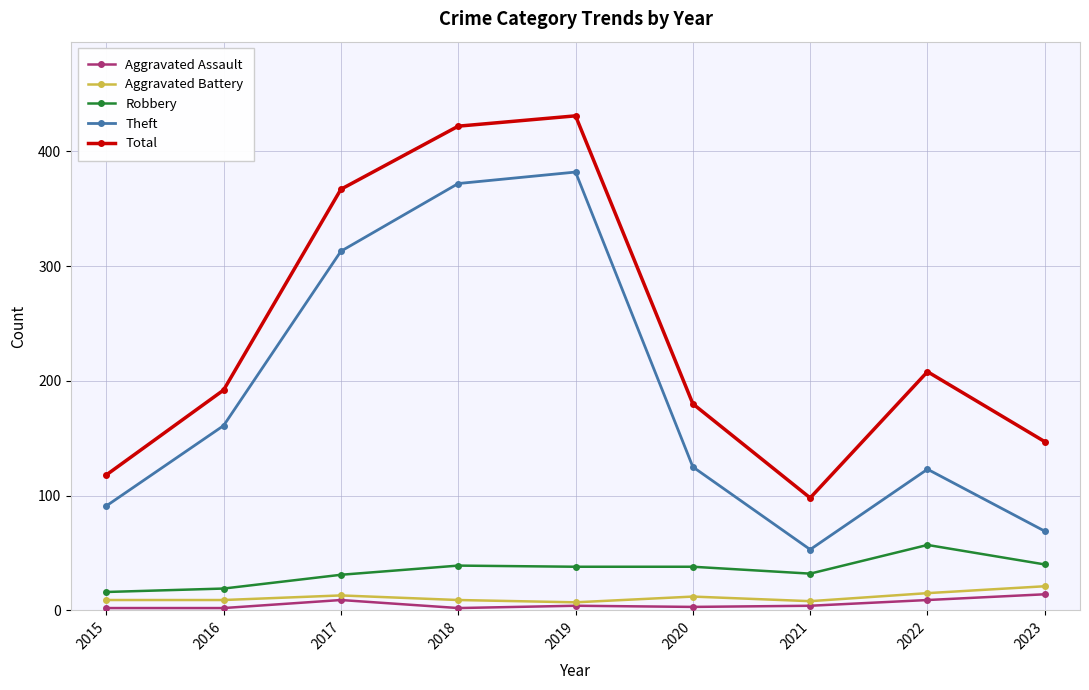

What is the difference between the maximum and minimum values in the Total series?

333